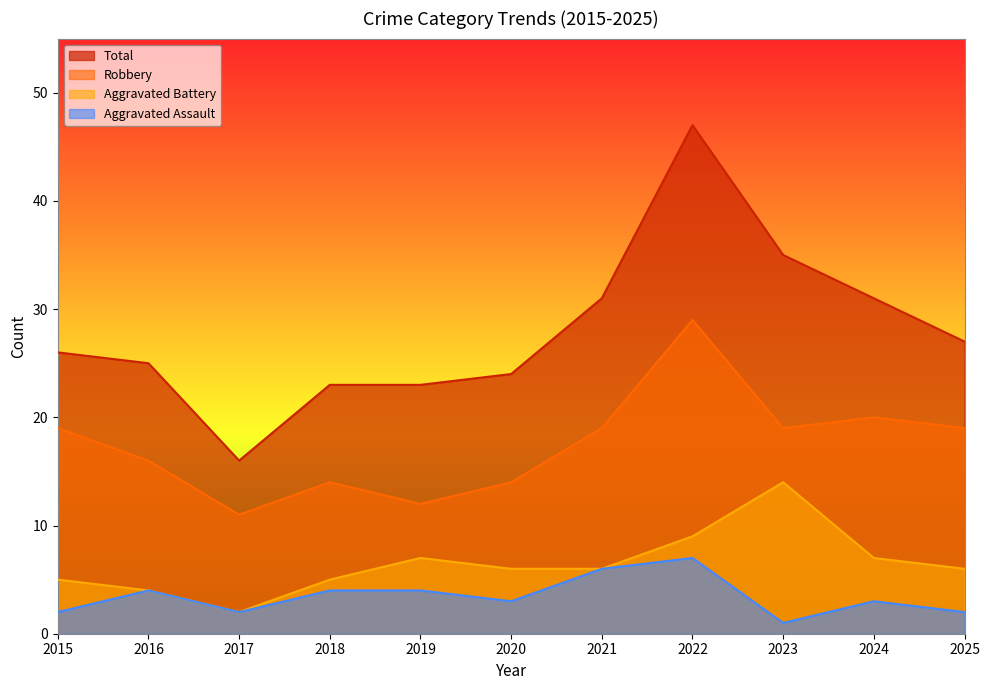

Reading left to right, what are all the values shown in this chart?

Aggravated Assault: 2	4	2	4	4	3	6	7	1	3	2
Aggravated Battery: 5	4	2	5	7	6	6	9	14	7	6
Robbery: 19	16	11	14	12	14	19	29	19	20	19
Total: 26	25	16	23	23	24	31	47	35	31	27